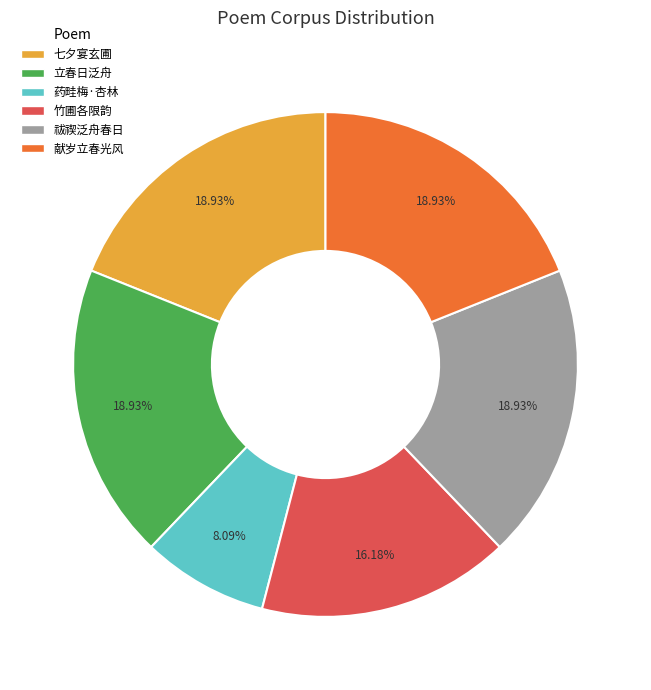

Between 立春日泛舟 and 竹圃各限韵, which is larger?

立春日泛舟